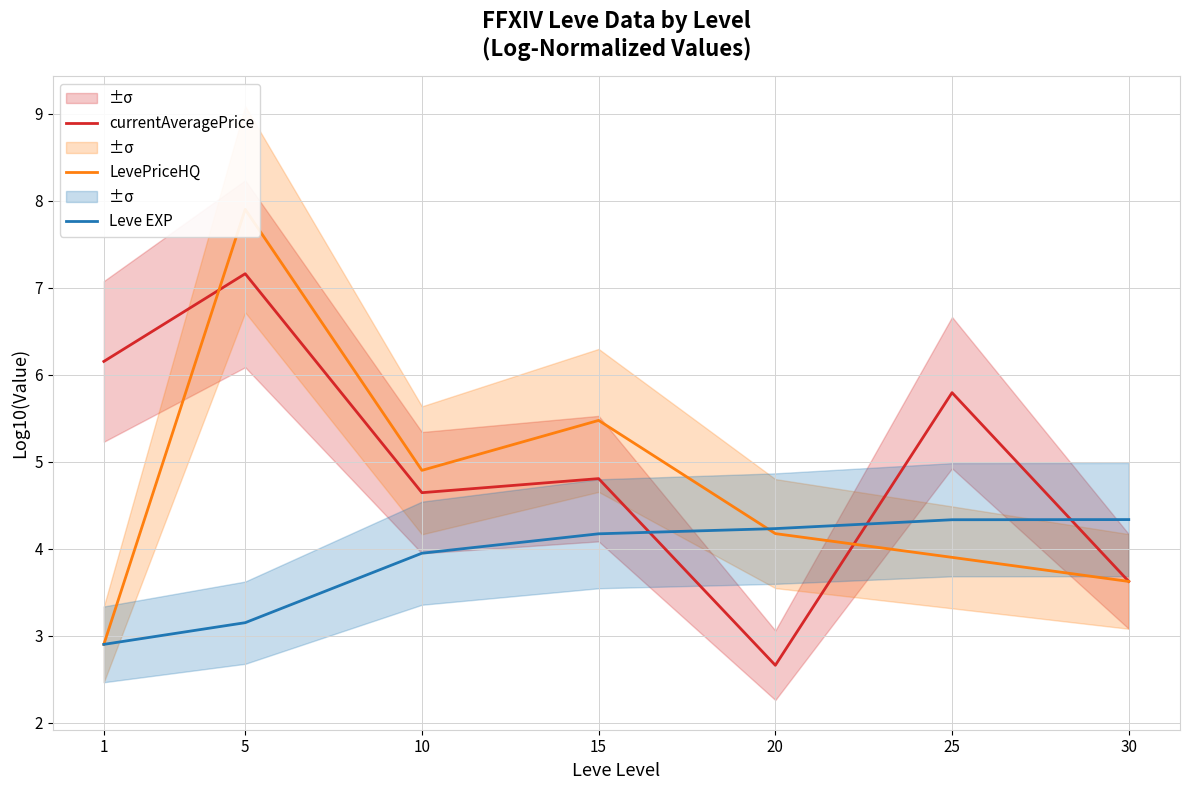

Is it true that Leve EXP equals 2.0 at 5?

False